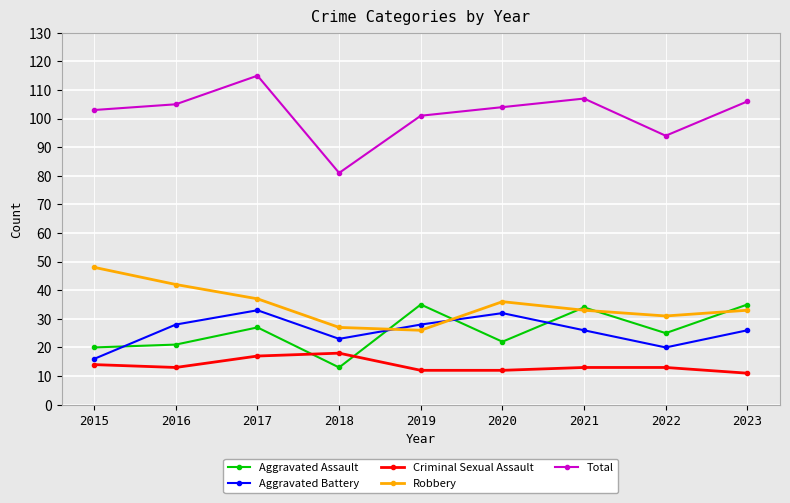

Rank the series by their maximum value, from highest to lowest.

Total, Robbery, Aggravated Assault, Aggravated Battery, Criminal Sexual Assault